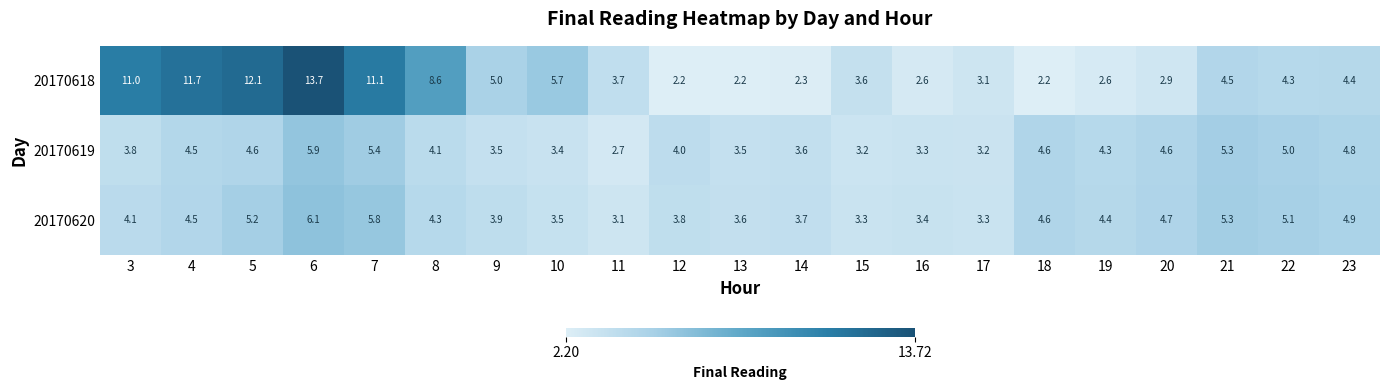

Which series has the largest total across all categories?

20170618